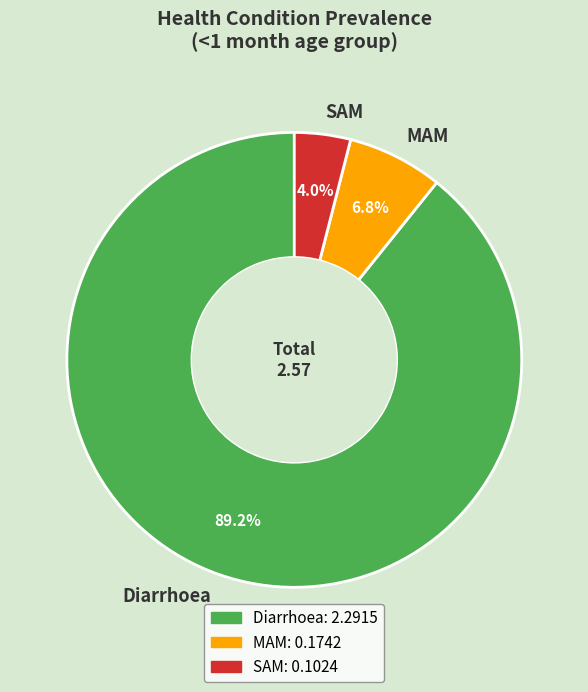

Which category has the biggest portion of the pie?

Diarrhoea